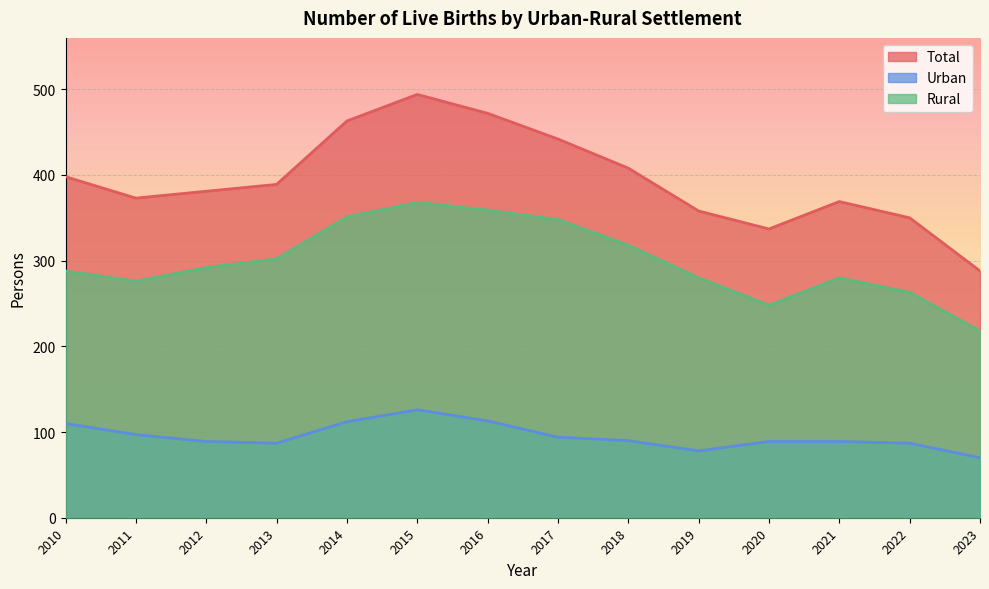

Between 2018 and 2020, which is larger?

2018